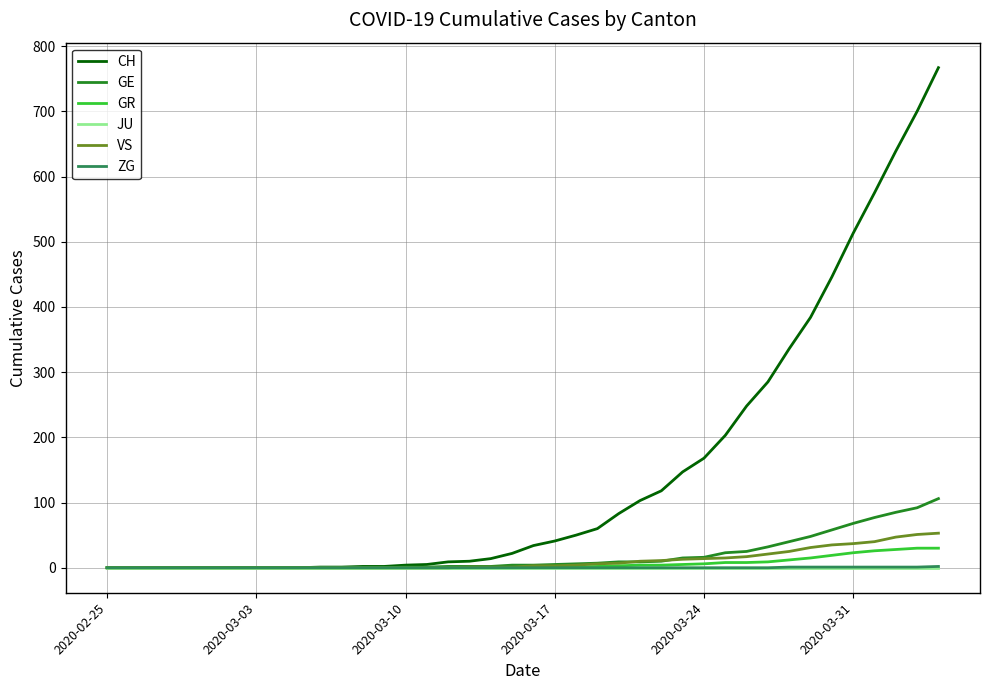

Which series has the largest range (max minus min)?

CH